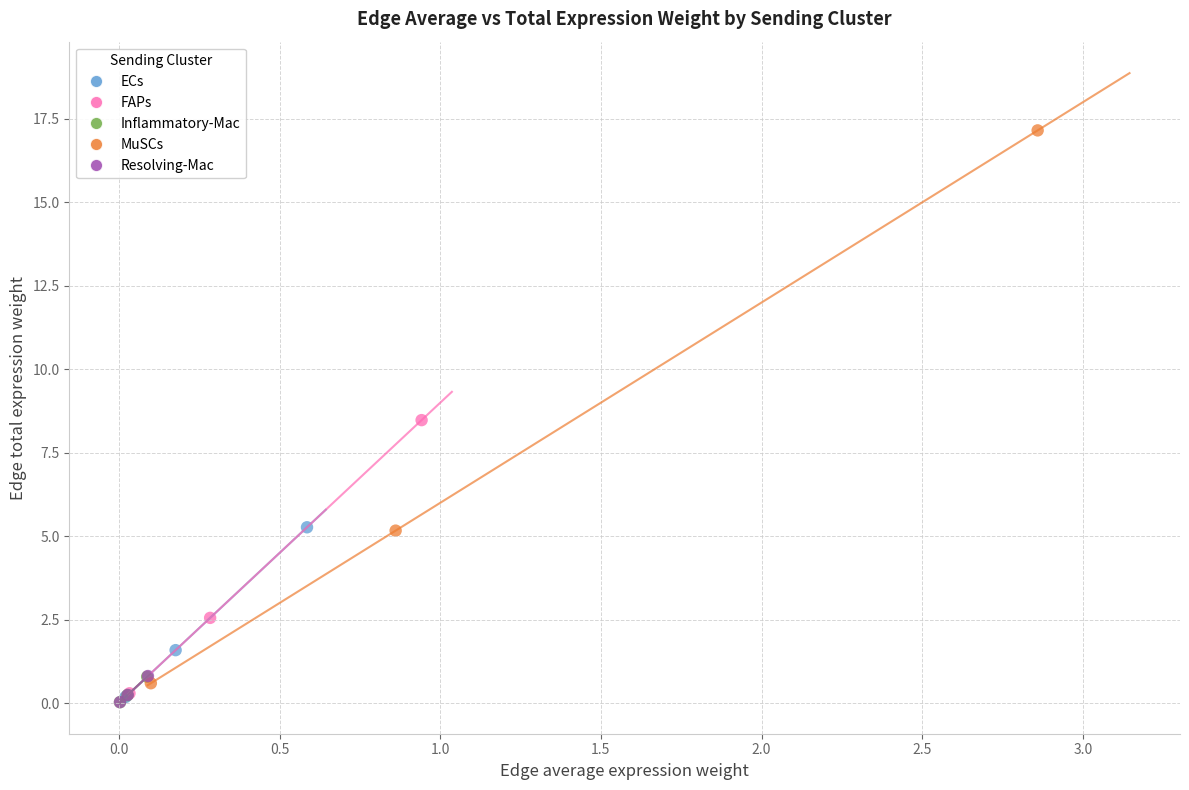

Which series contains the highest Y value?

MuSCs